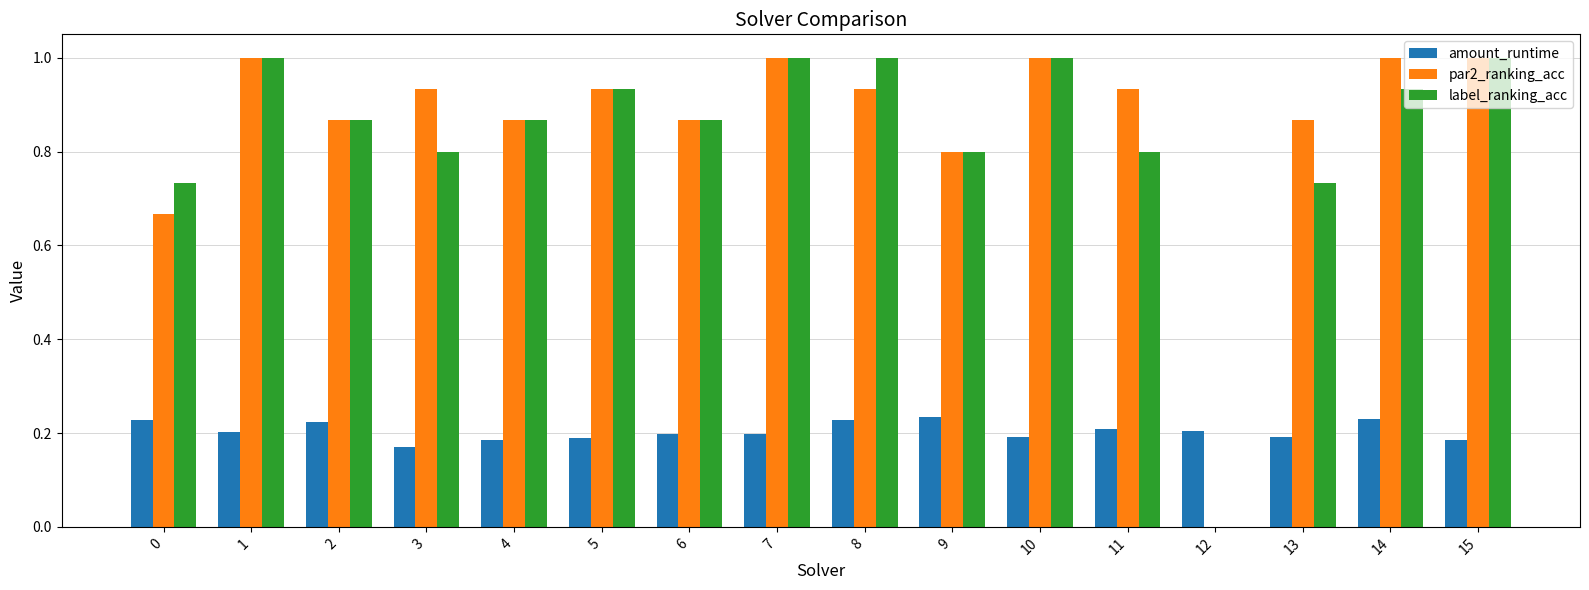

True or false: amount_runtime has a value of 0.2 at 11.

True